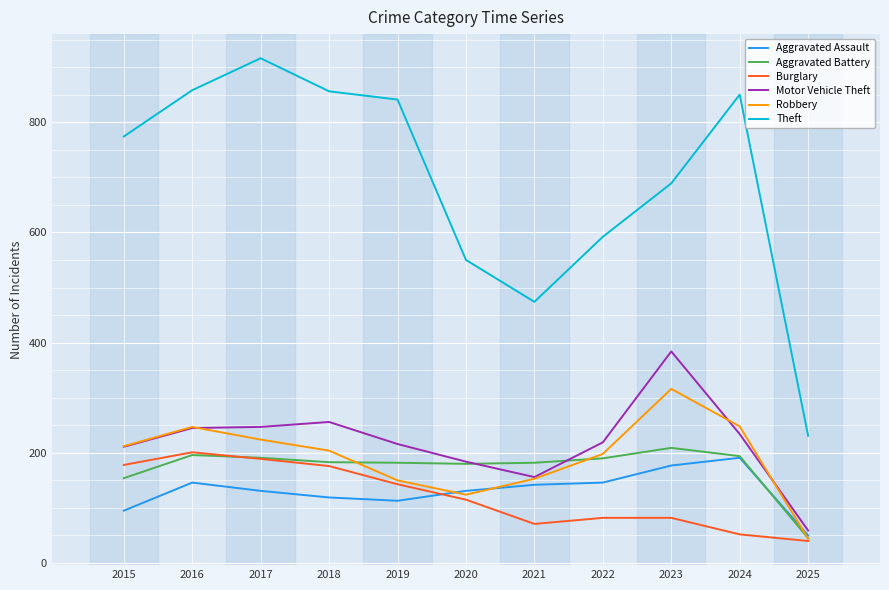

What is the difference between the highest and lowest values at 2020?

435